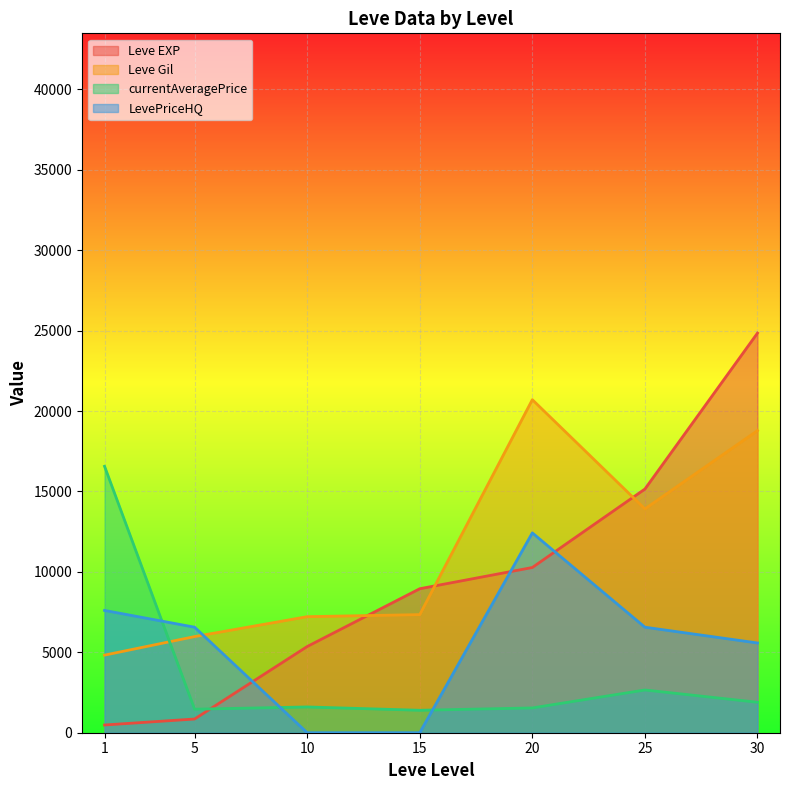

Where is Leve EXP nearest to the value 12663?

20